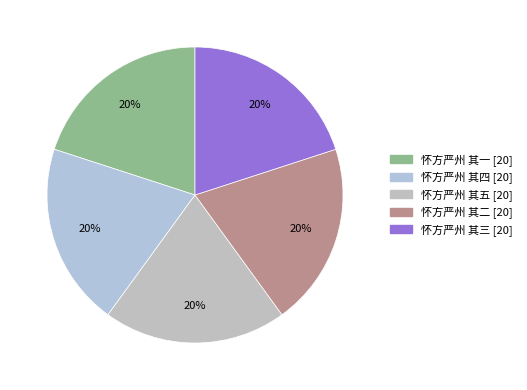

Is 怀方严州 其一 the majority of the pie?

No